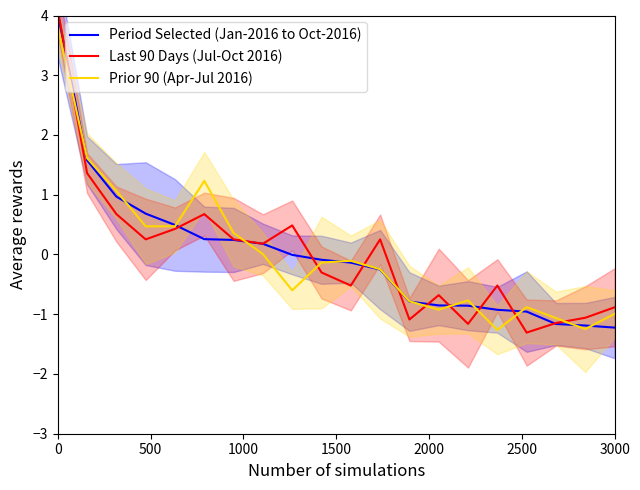

What is the value of the Last 90 Days (Jul-Oct 2016) point at the 16th from the left?

-0.5